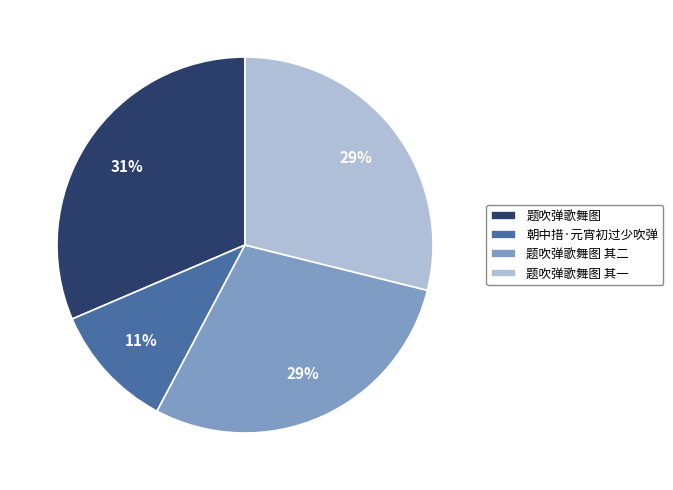

The 朝中措·元宵初过少吹弹 slice represents 11% of the pie. True or false?

True